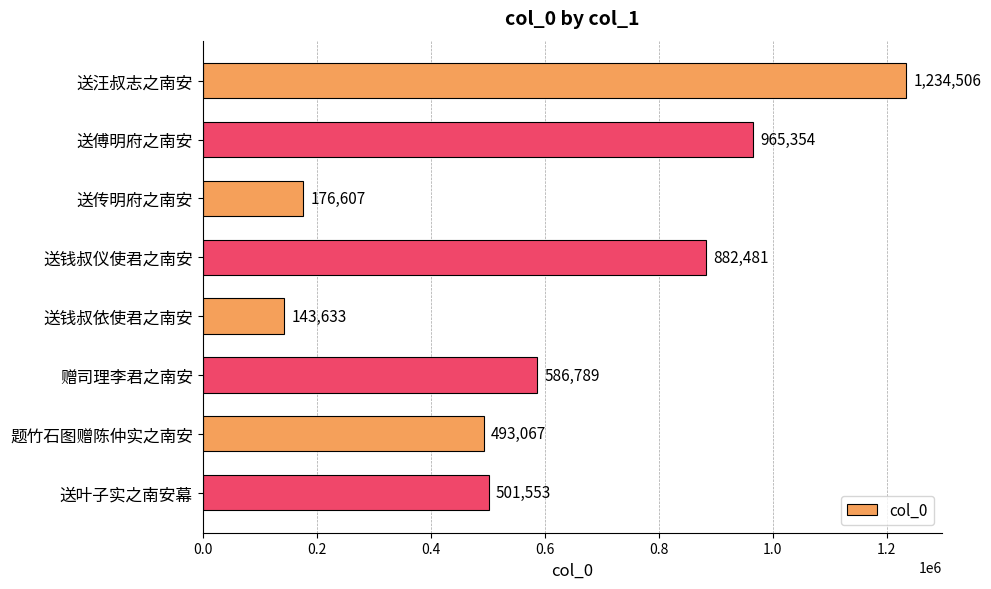

Rank the categories by value from lowest to highest.

送钱叔依使君之南安, 送传明府之南安, 题竹石图赠陈仲实之南安, 送叶子实之南安幕, 赠司理李君之南安, 送钱叔仪使君之南安, 送傅明府之南安, 送汪叔志之南安